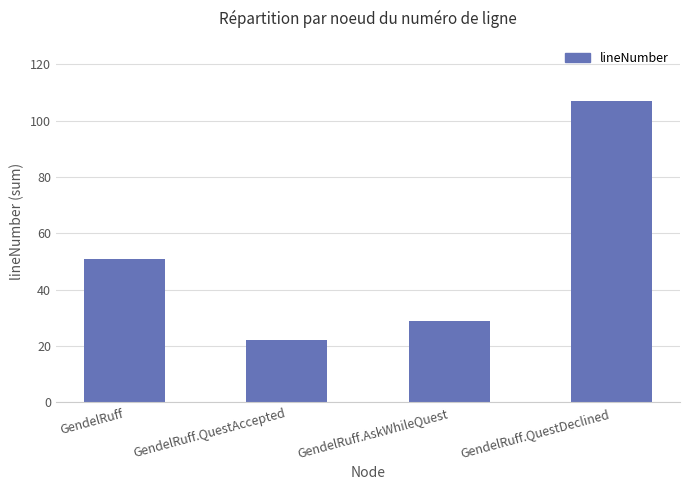

True or false: the data shows 107 at GendelRuff.QuestDeclined.

True